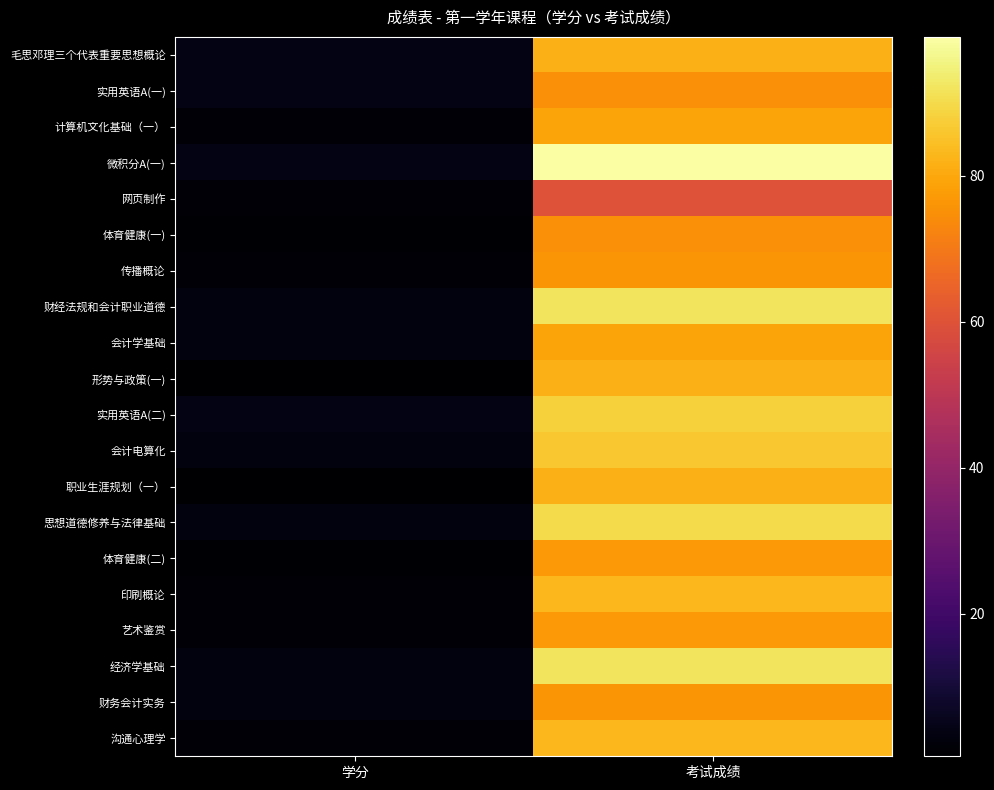

Between 学分 and 考试成绩, which is larger?

考试成绩